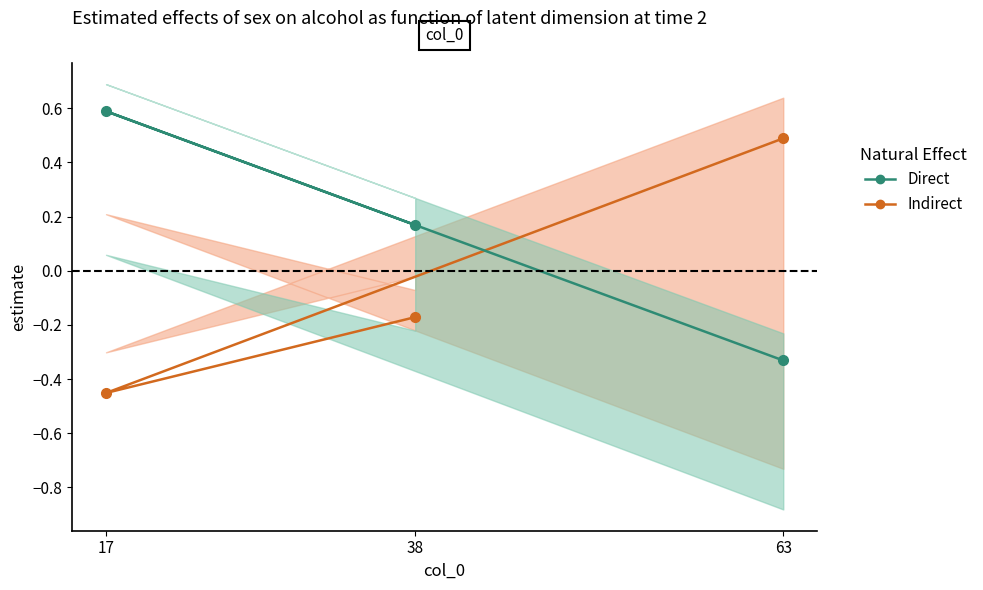

How many categories are shown in the chart?

3